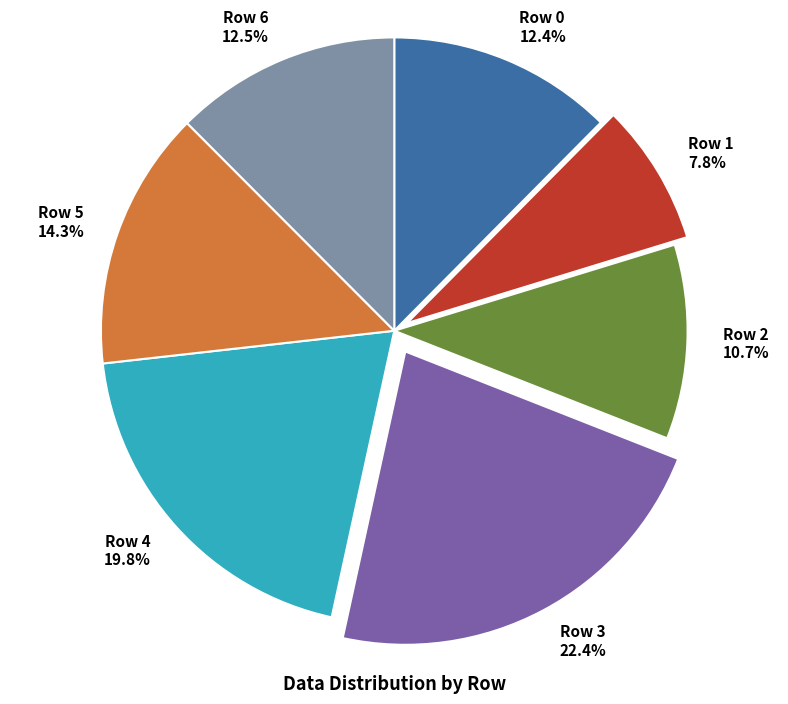

What percentage is the Row 1 slice, to the nearest percent?

8%